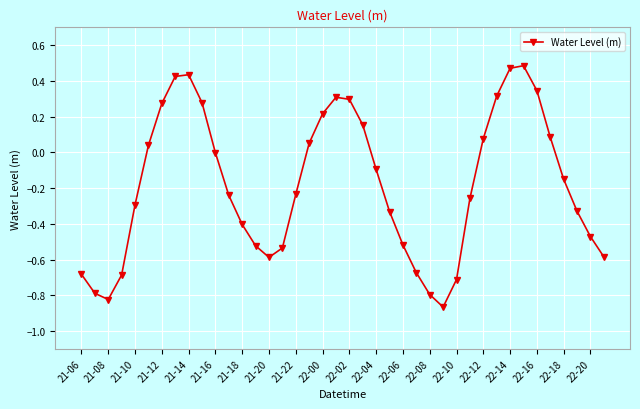

What is the difference between the maximum and second lowest values?

1.3